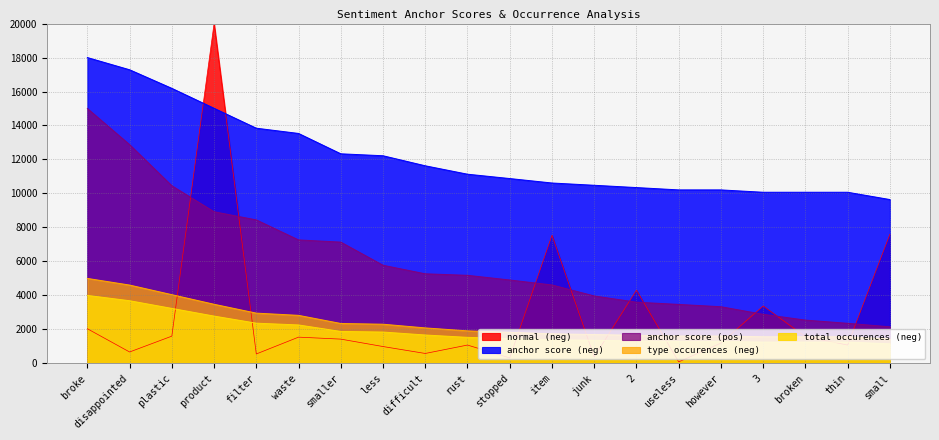

True or false: anchor score (neg) and anchor score (pos) cross at least once.

False